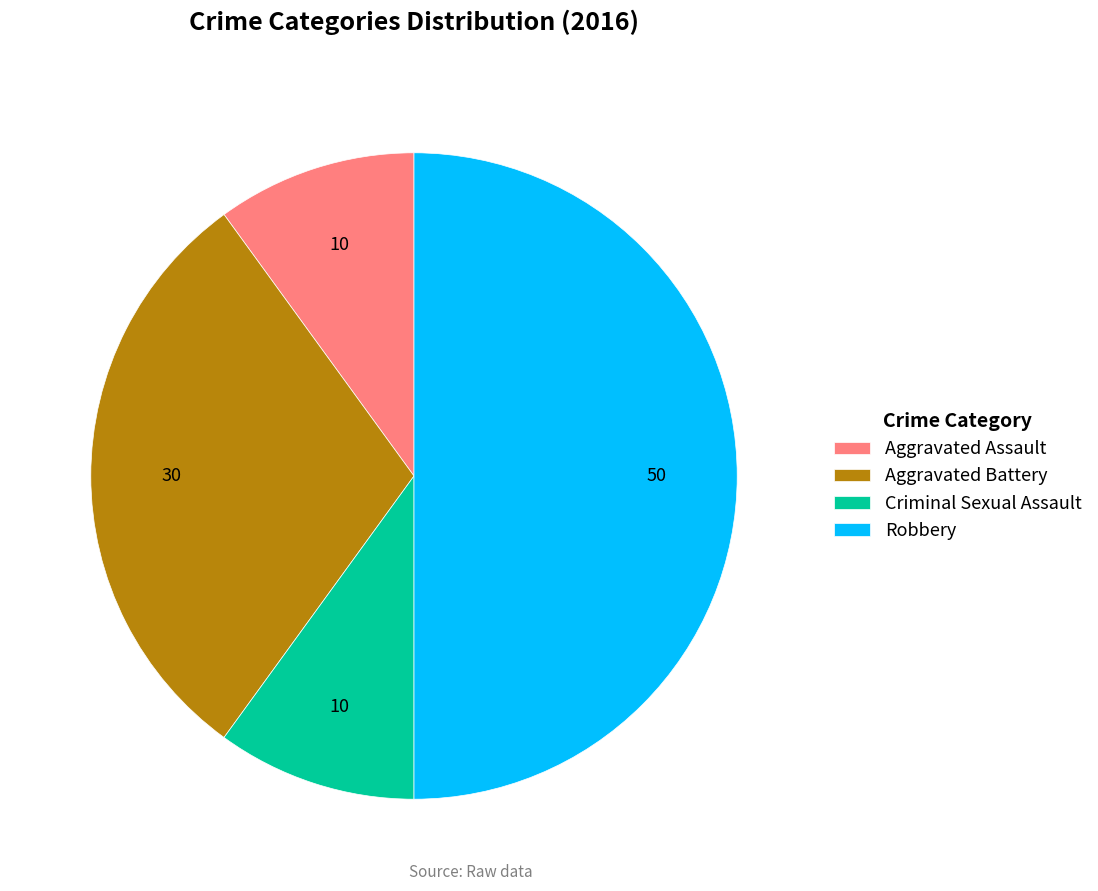

Combined, do Aggravated Assault and Robbery account for over 50%?

Yes